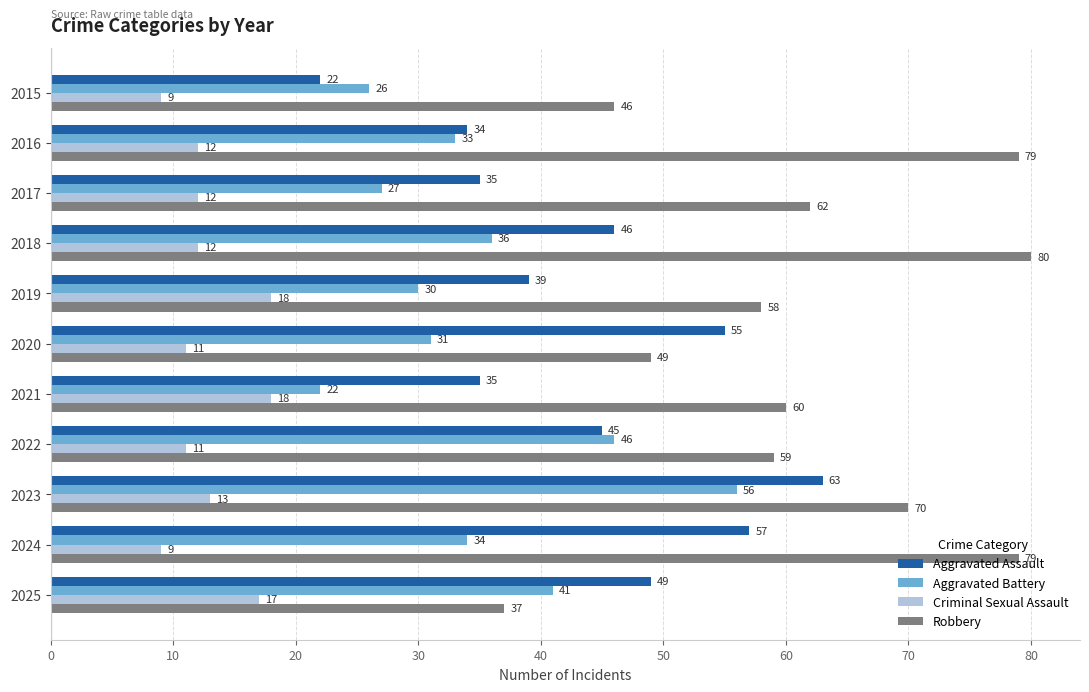

What is the sum of all Aggravated Battery values?

382